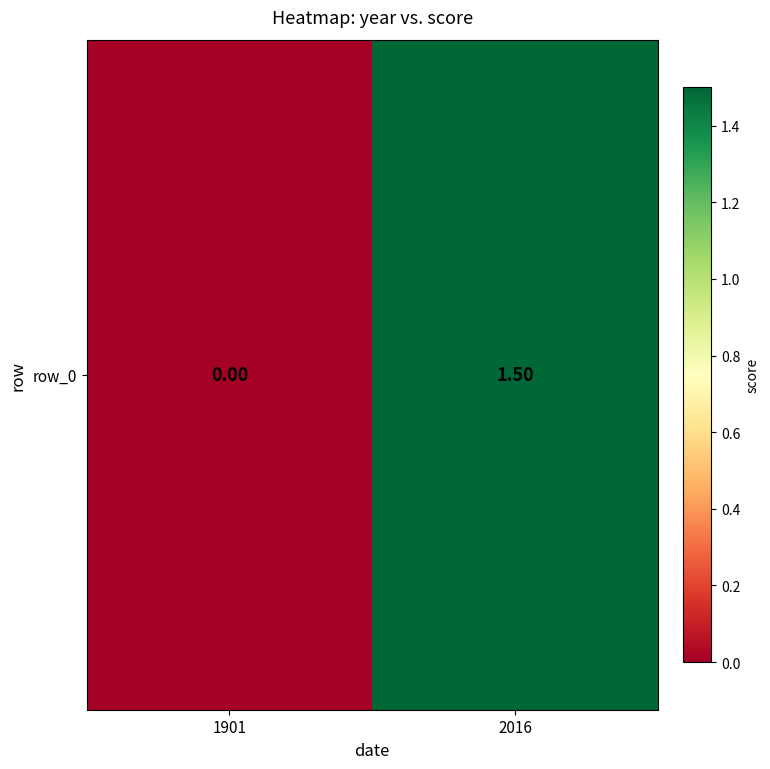

How many values are between 0 and 1?

1